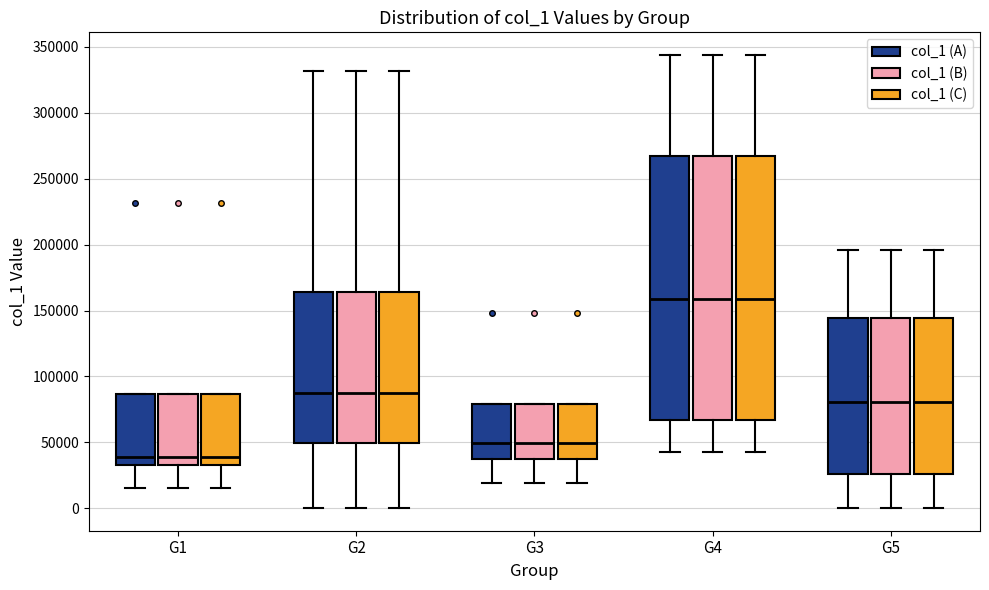

Where does the lower whisker of the box for G5 (col_1 (A)) end on the y-axis? The values are not printed on the chart, so give them approximately, as read against the axis.

0